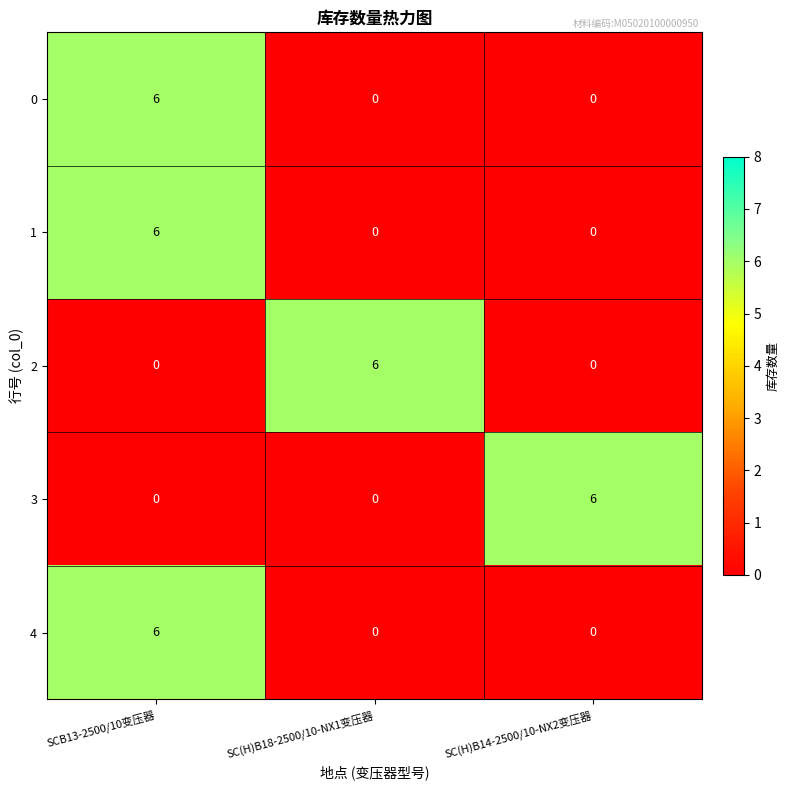

The 3 series shows -4 at SCB13-2500/10变压器. True or false?

False